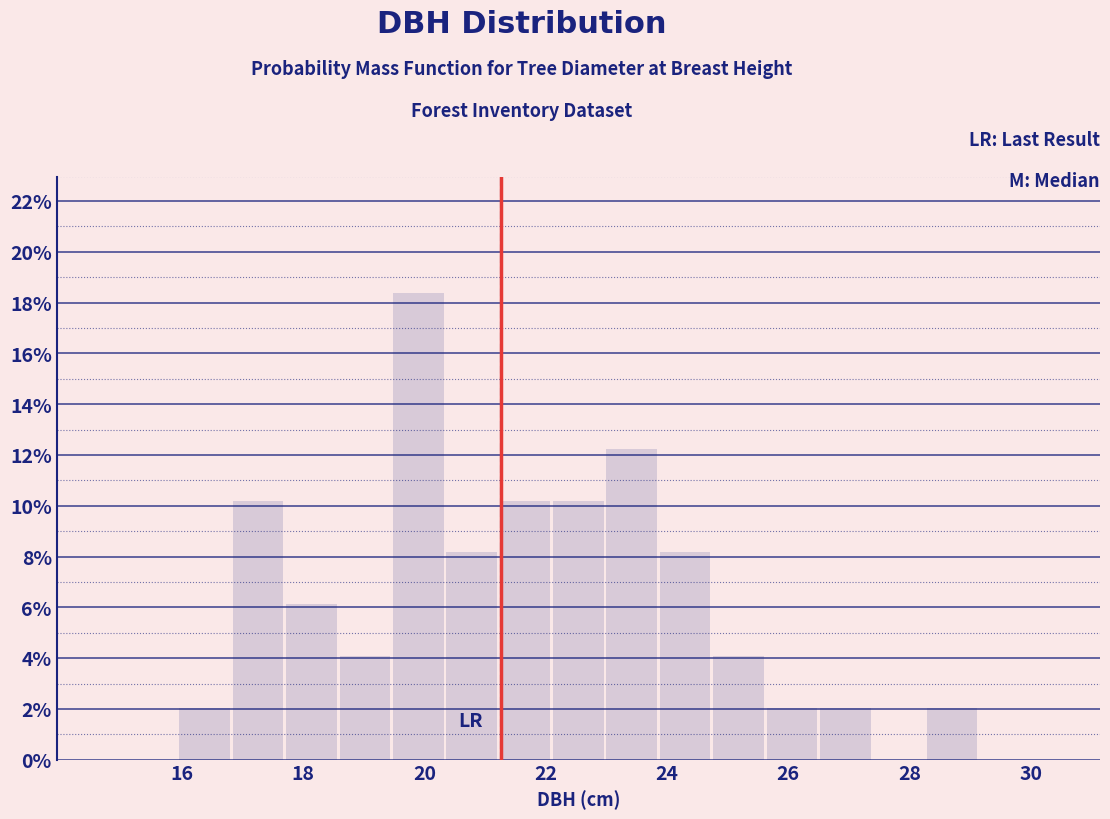

How tall is the bar that spans 26.50 to 27.38 on the x-axis? Neither the bar edges nor the heights are printed on the chart, so give them approximately, as read against the axes.

2.0